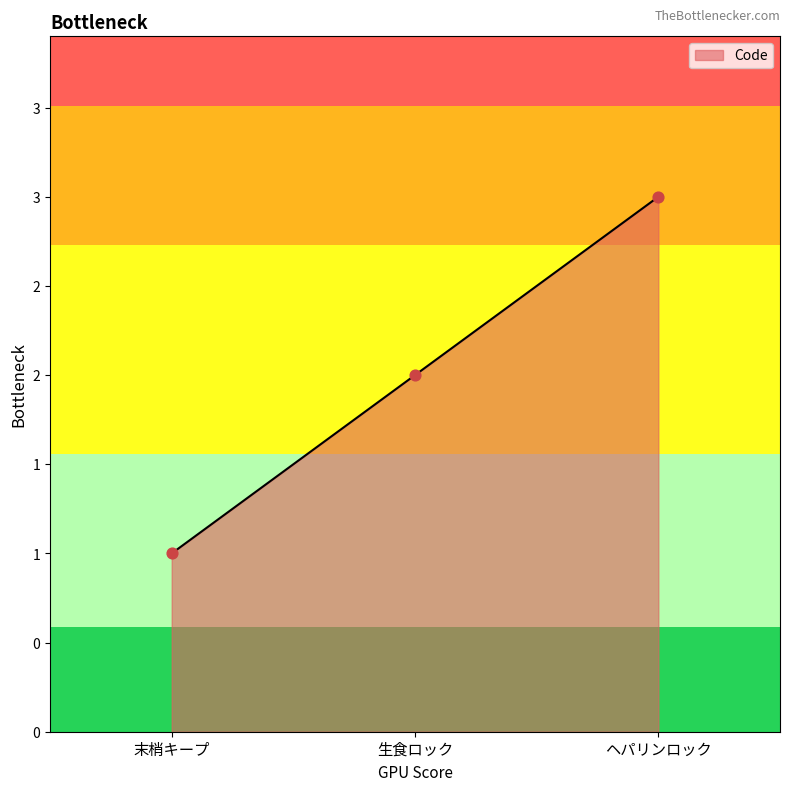

Between ヘパリンロック and 末梢キープ, which is larger?

ヘパリンロック